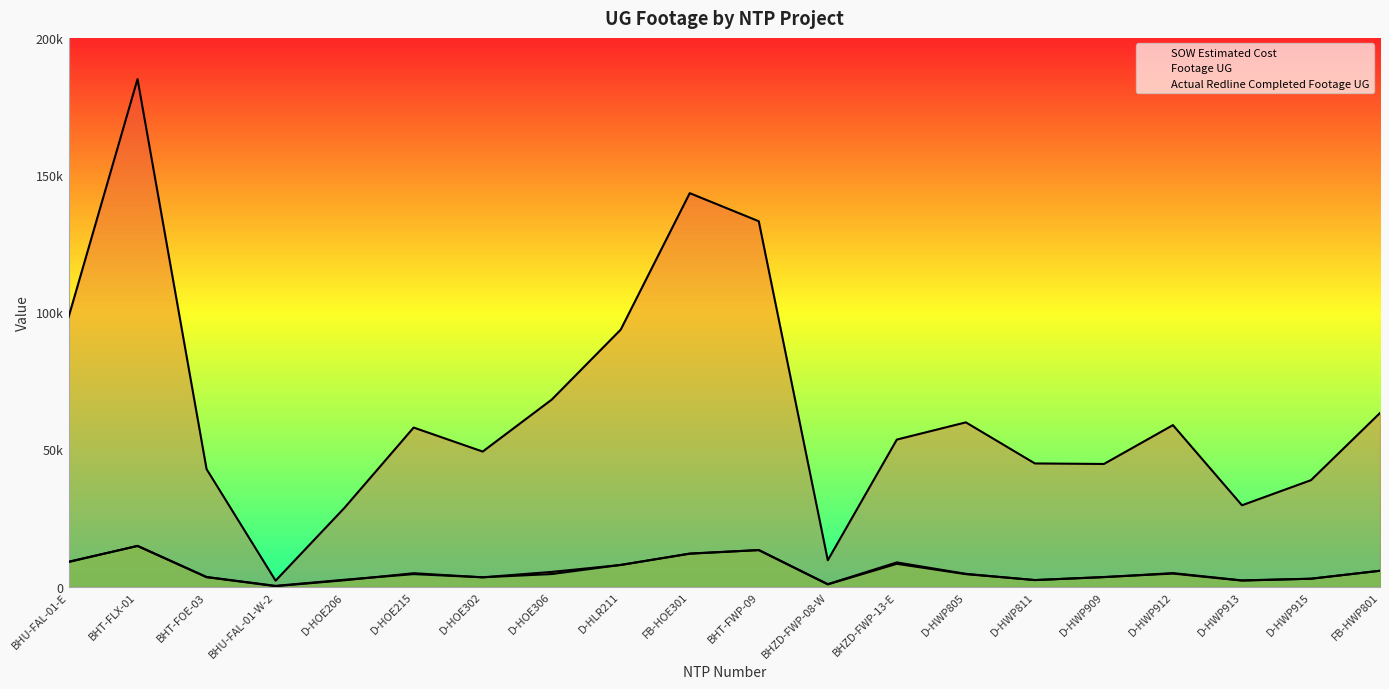

Between BHU-FAL-01-E and D-HOE302, which is larger?

BHU-FAL-01-E